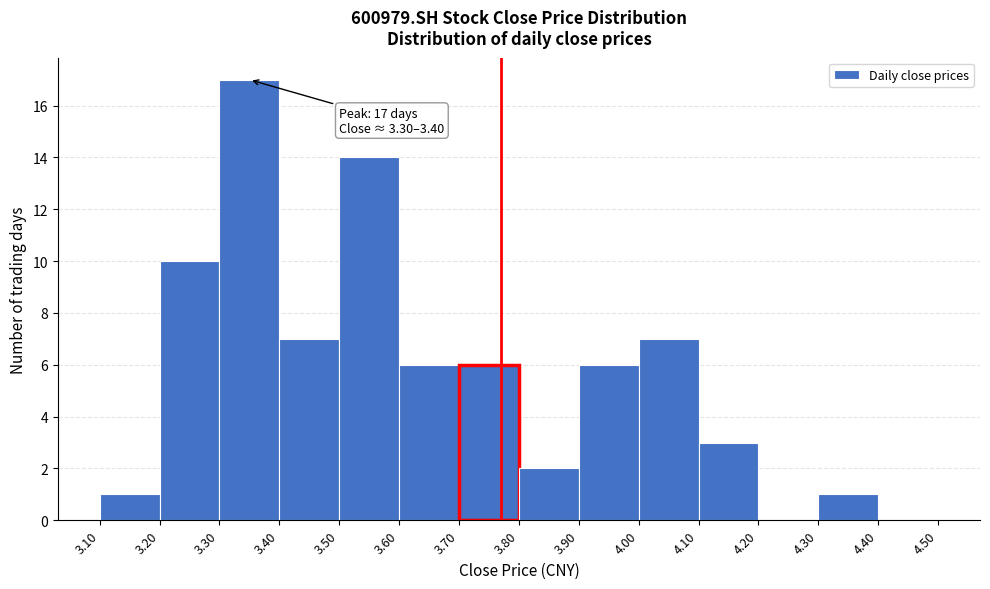

Which range on the x-axis has the tallest bar?

3.30 to 3.40